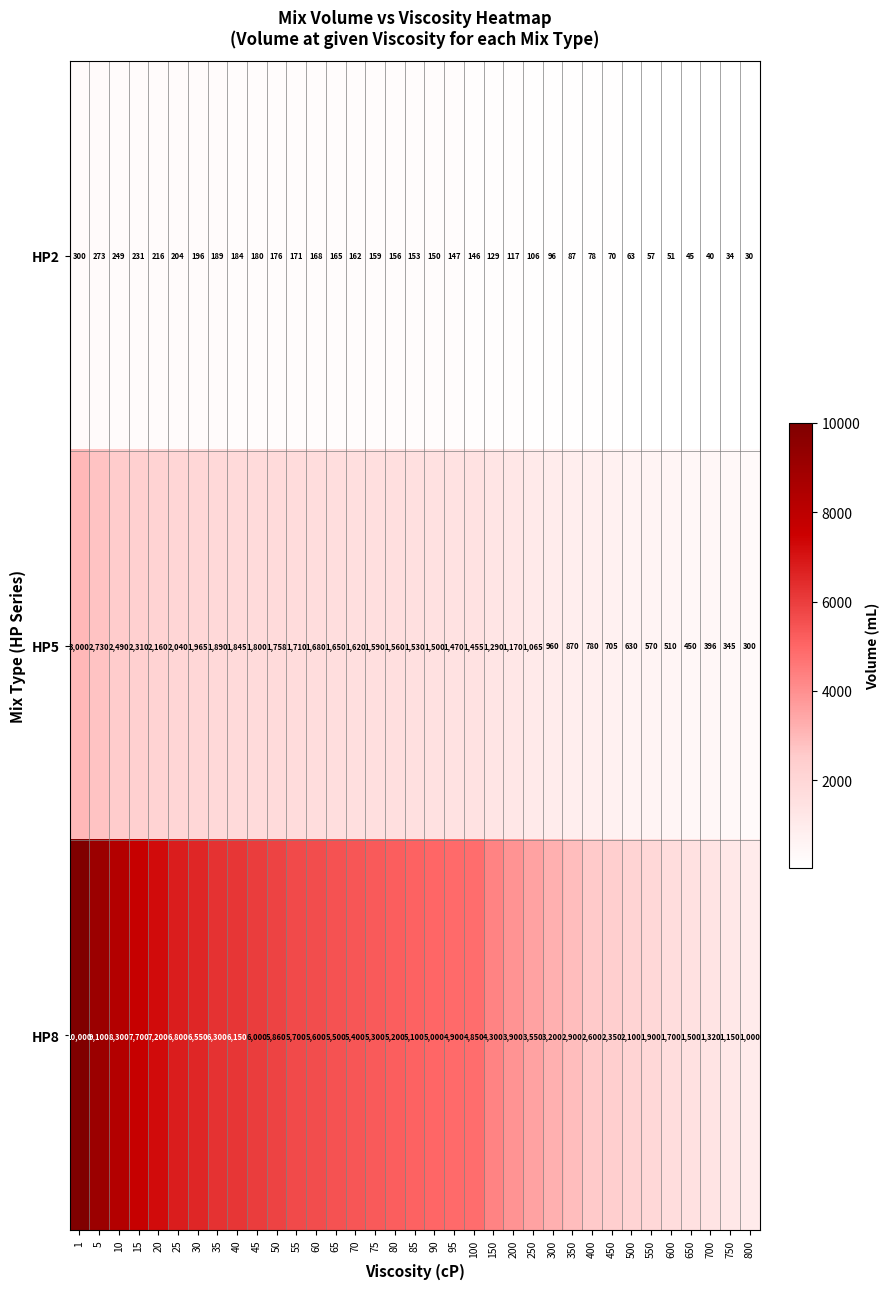

Between 10 and 65, which series saw the biggest shift?

HP8